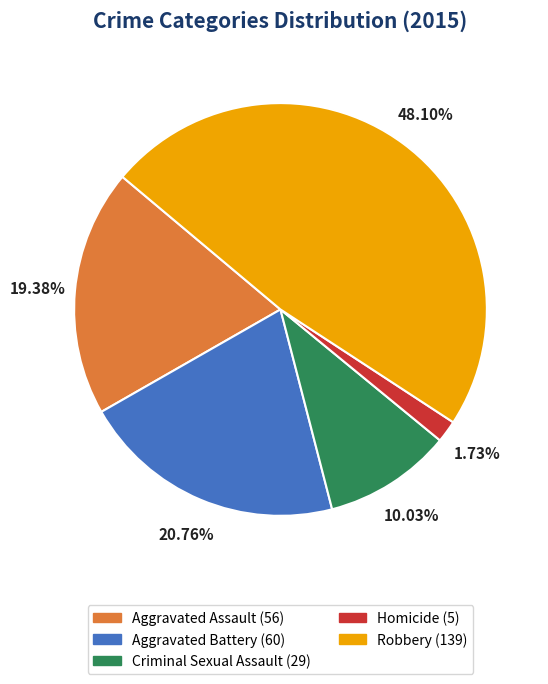

Which category has the smallest portion of the pie?

Homicide